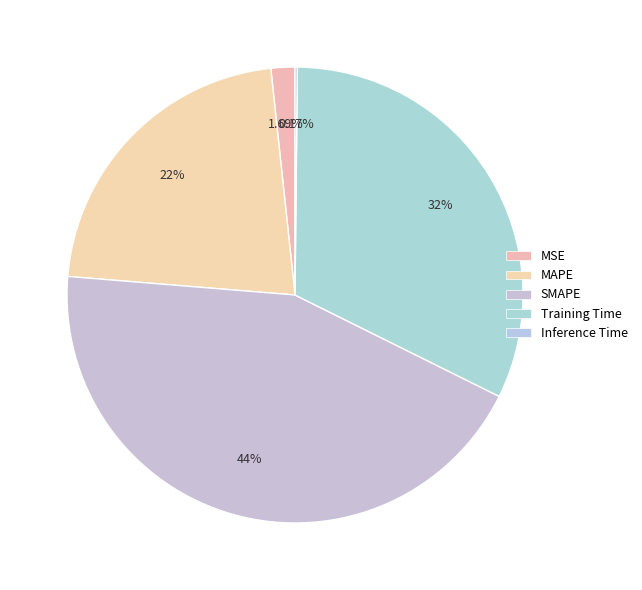

To the nearest percent, what is the combined percentage of SMAPE and Training Time?

76%